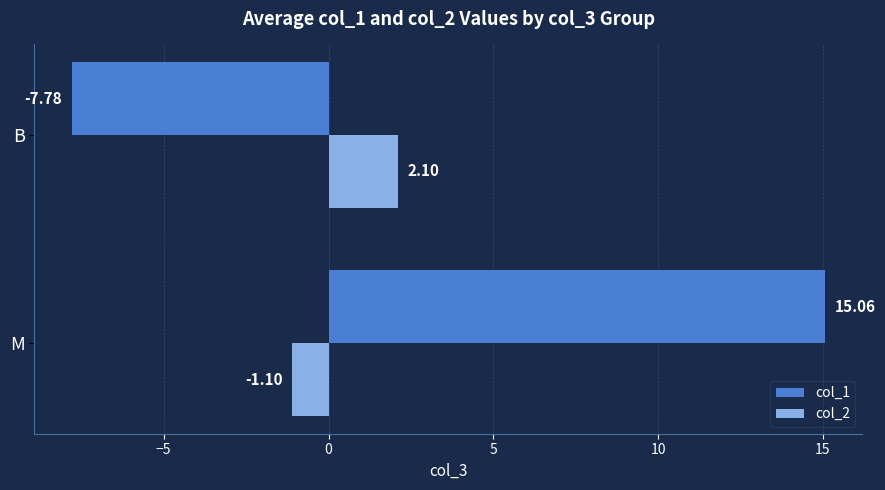

Where is col_2 nearest to the value 0?

M